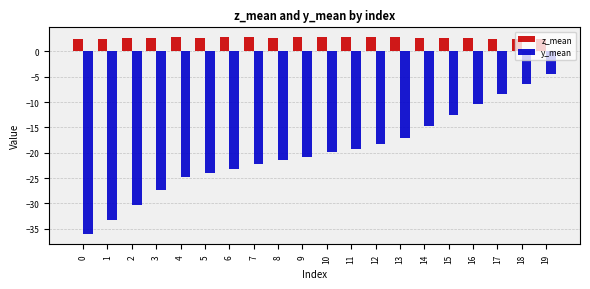

List the series in order of their peak value, highest first.

z_mean, y_mean